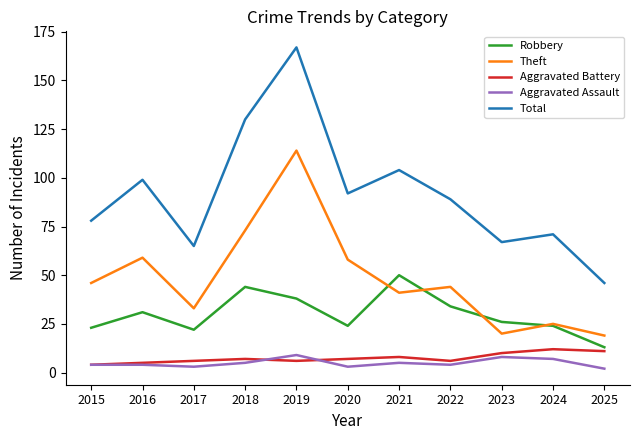

What is the total value across all series at 2016?

198